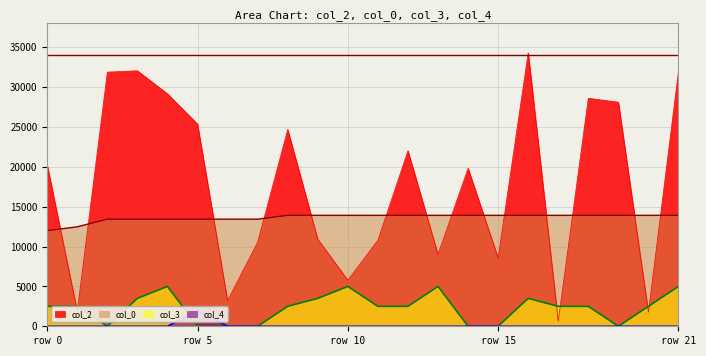

True or false: col_0 and col_3 cross at least once.

False